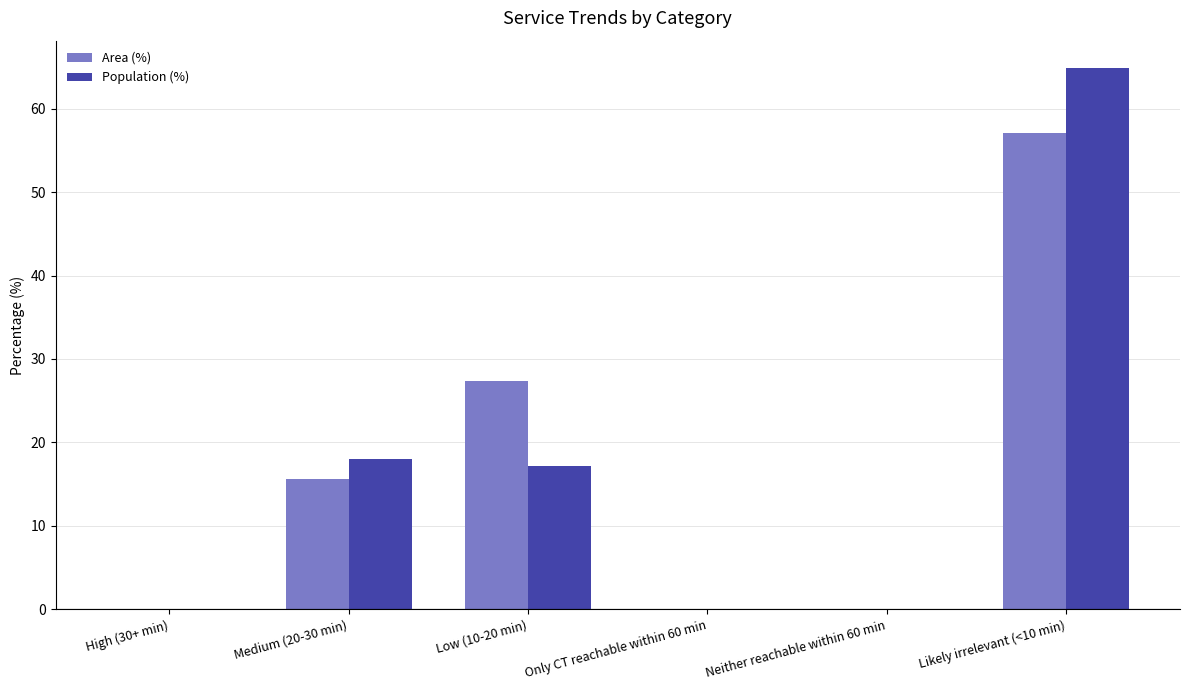

How many values in the Population (%) series exceed 17?

3